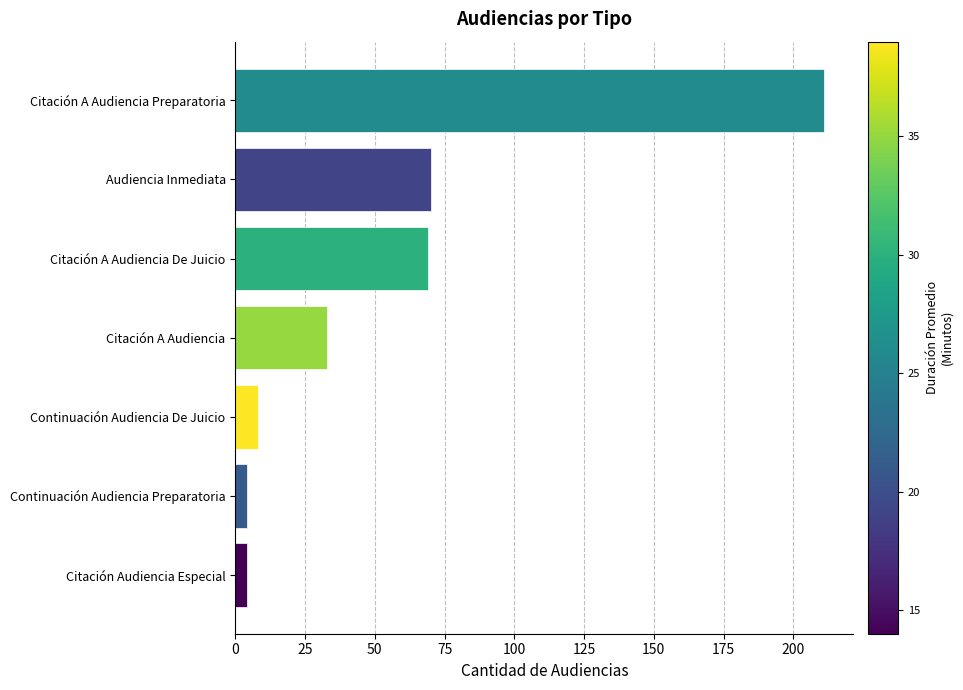

Reading top to bottom, what are all the values shown in this chart?

Citación A Audiencia Preparatoria=211	Audiencia Inmediata=70	Citación A Audiencia De Juicio=69	Citación A Audiencia=33	Continuación Audiencia De Juicio=8	Continuación Audiencia Preparatoria=4	Citación Audiencia Especial=4